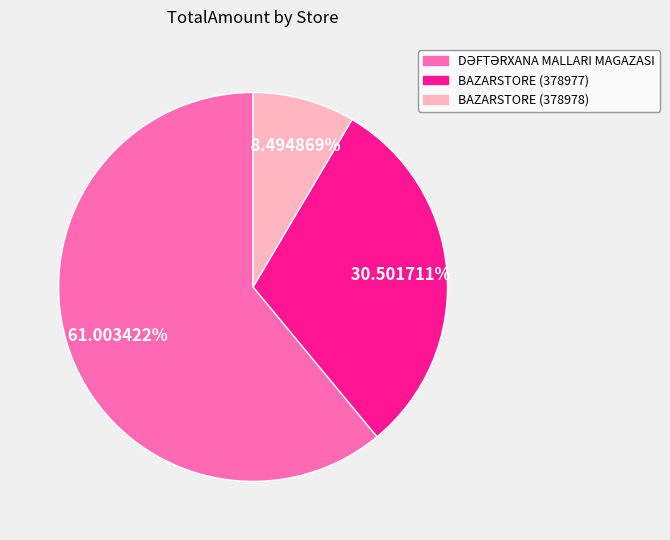

What percentage is the BAZARSTORE (378977) slice, to the nearest percent?

31%